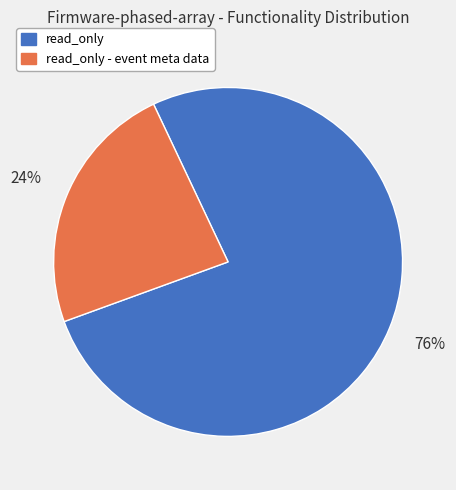

Do read_only and read_only - event meta data together represent more than half of the pie?

Yes